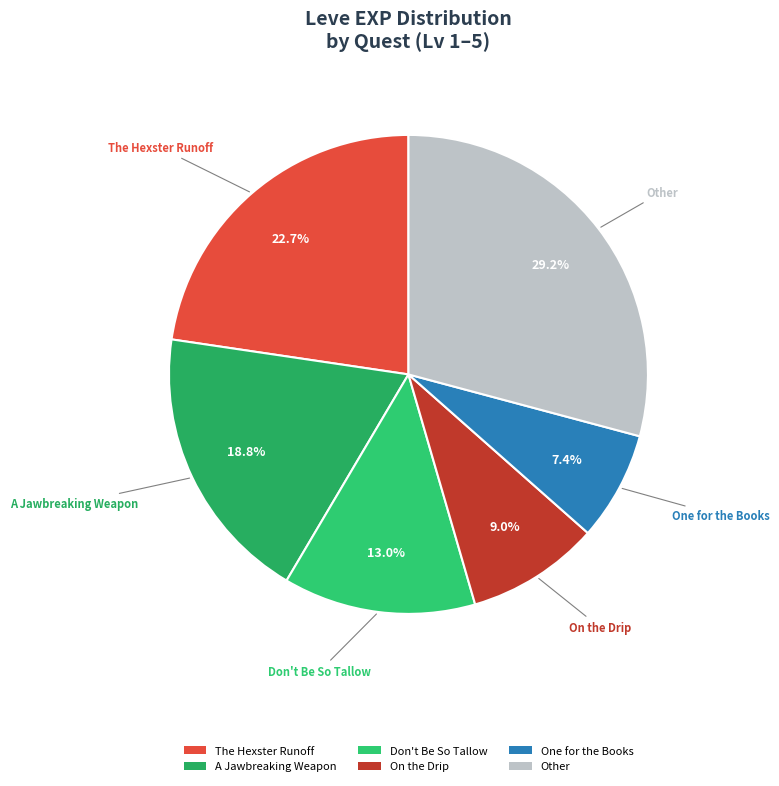

Which slice is the smallest?

One for the Books